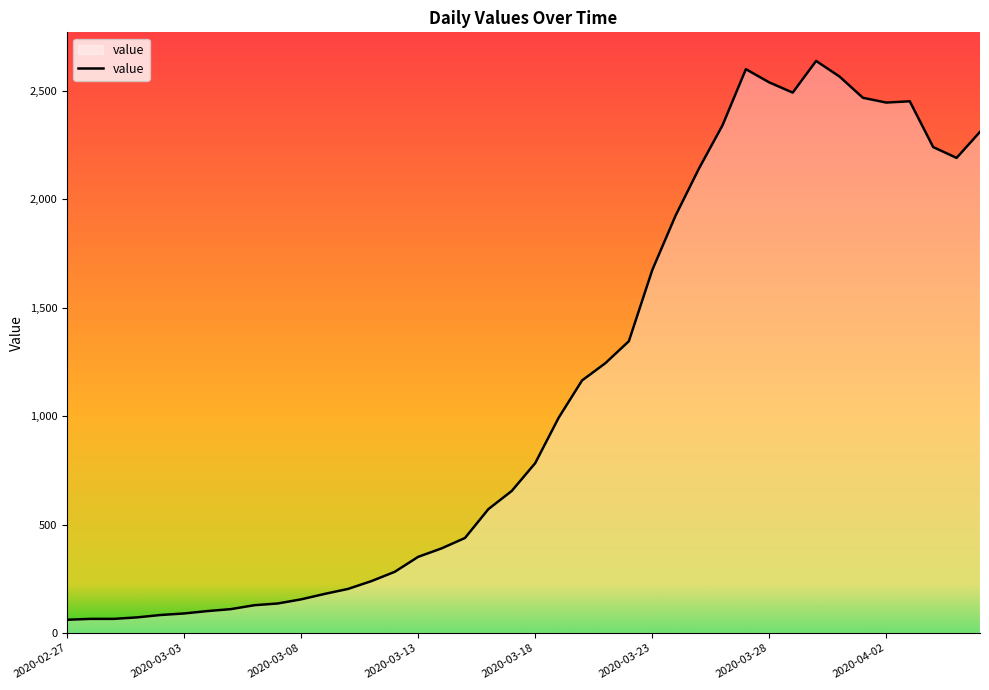

What is the difference between the maximum and minimum values?

2576